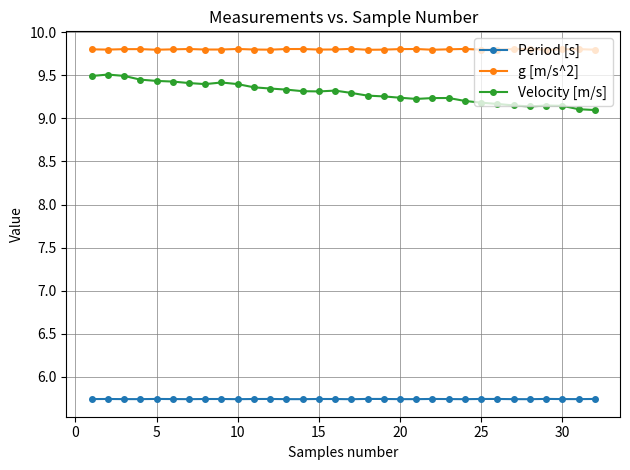

At how many categories does at least one series exceed 6?

32